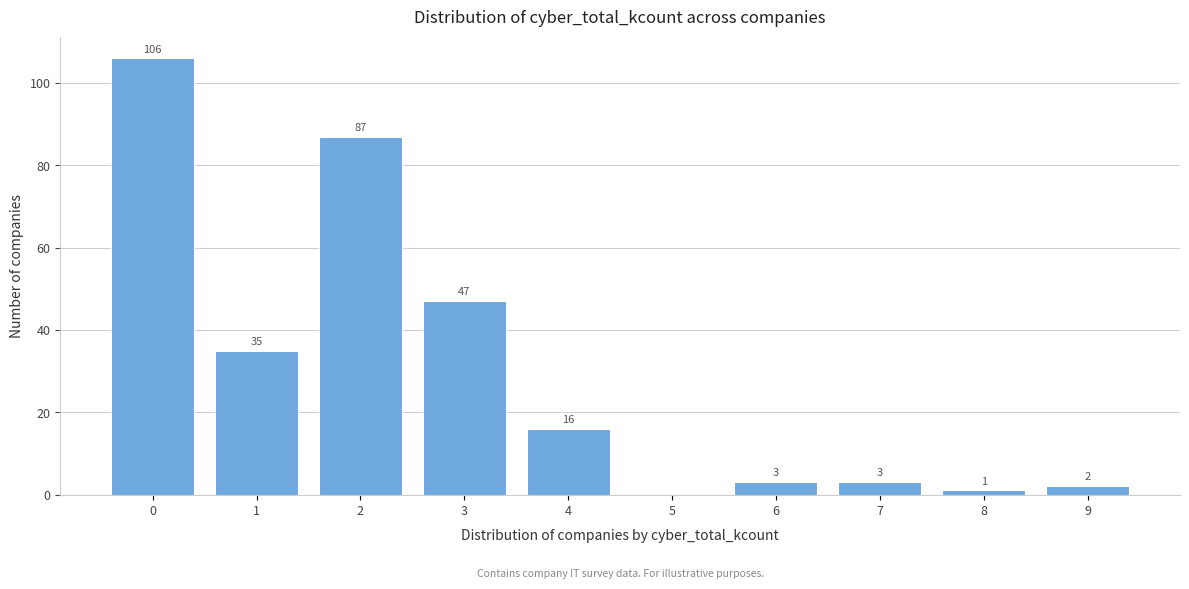

Reading left to right, list all the values displayed in this chart.

0=106	1=35	2=87	3=47	4=16	5=0	6=3	7=3	8=1	9=2